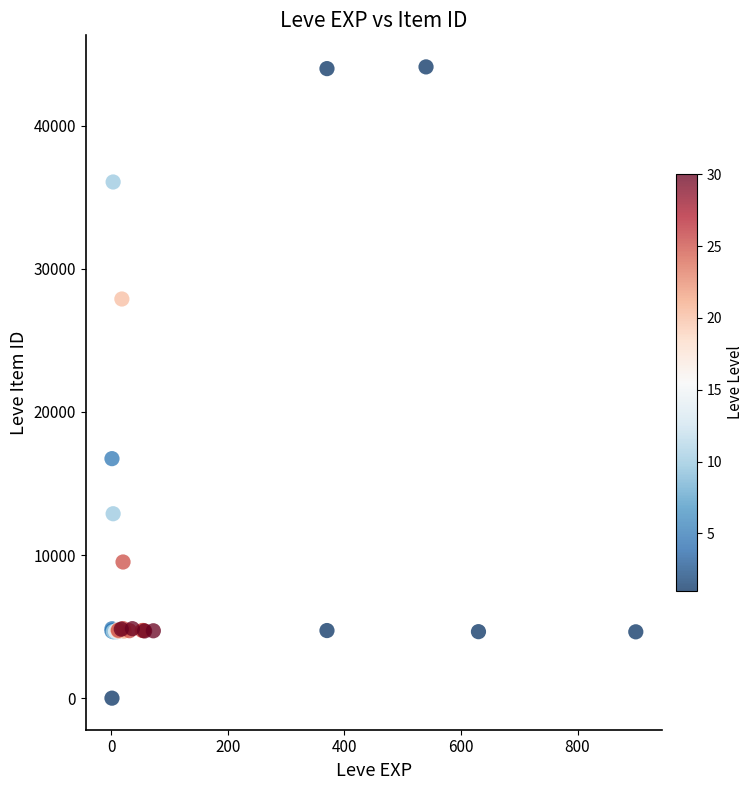

What Y value in the scatter plot is closest to 22050?

16734